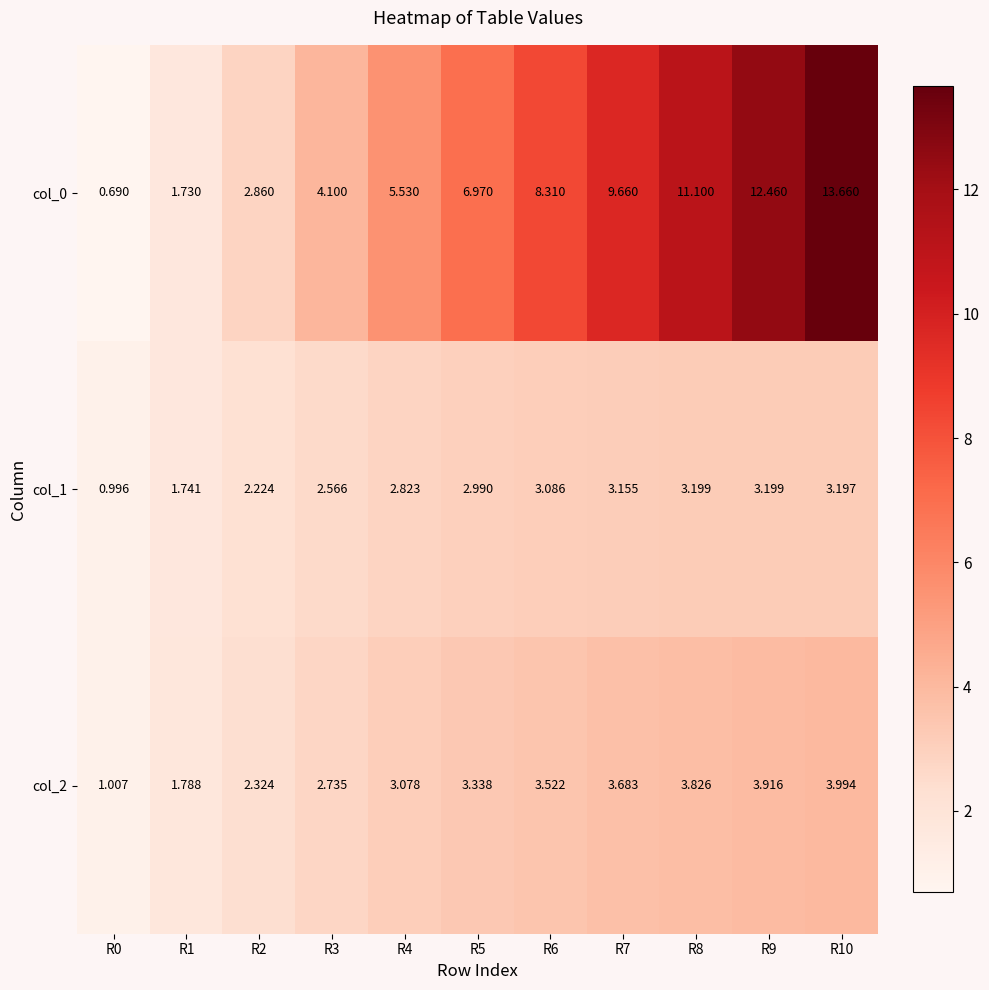

At how many categories does at least one series exceed 3?

8